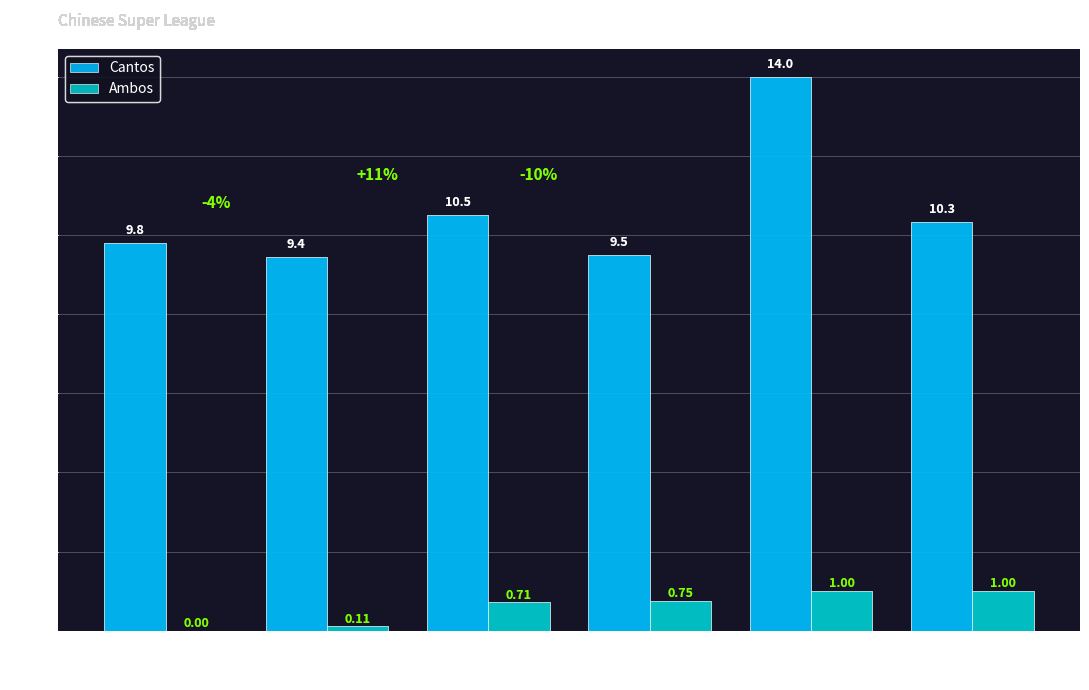

Is the value of Cantos at 2 Goals greater than the value of Ambos at 4 Goals?

Yes